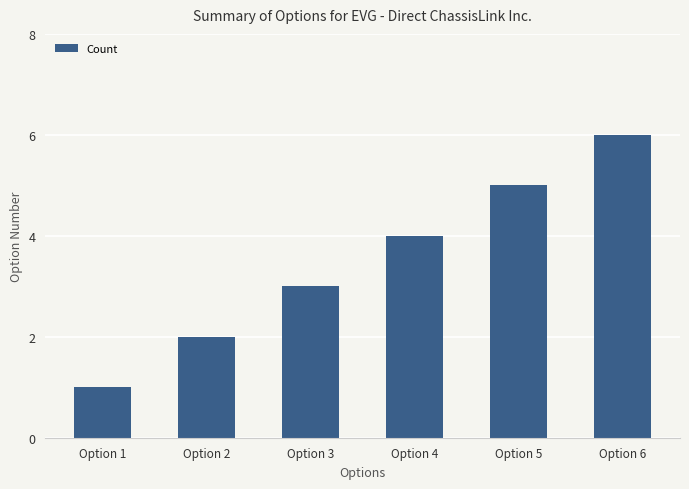

What is the maximum value shown in the chart?

6